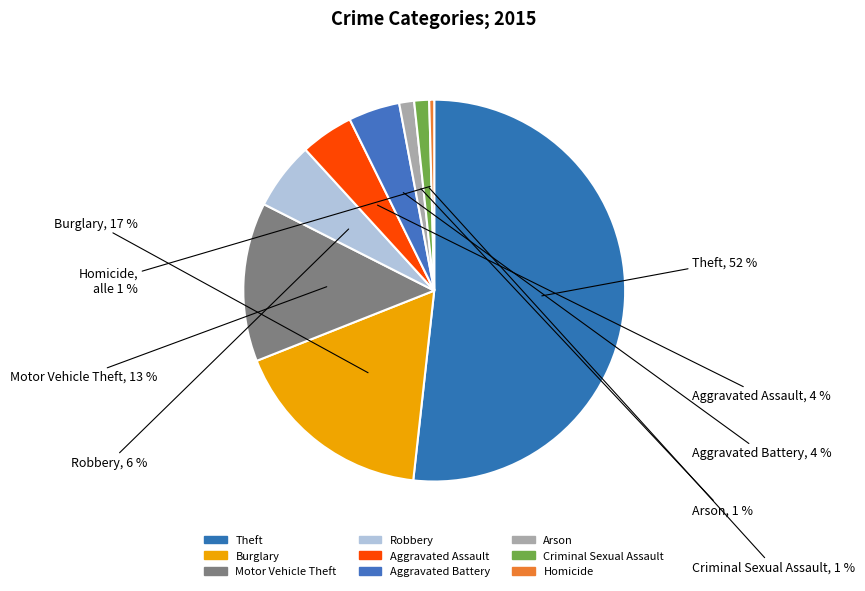

Do Robbery and Arson together represent more than half of the pie?

No